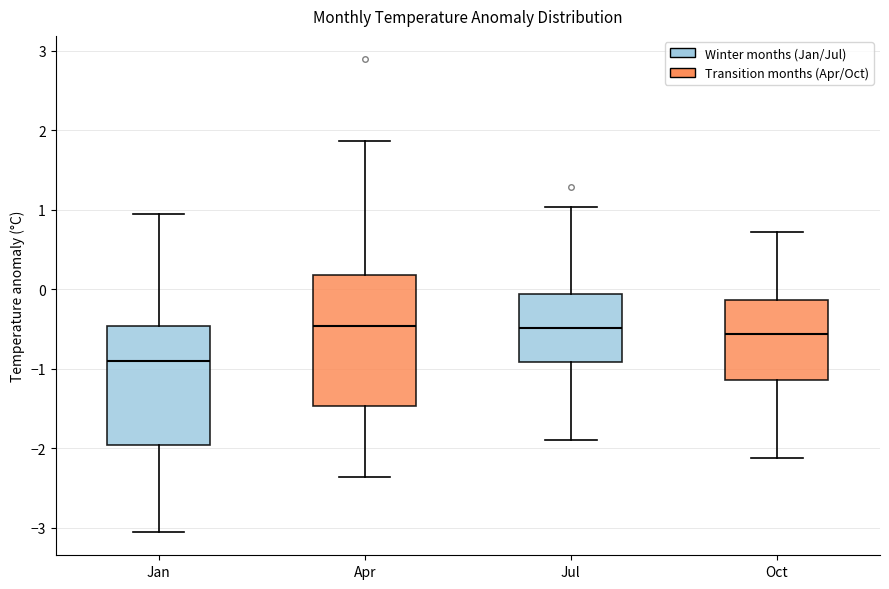

Reading left to right, read every box against the y-axis: the position of its median line, the range the box covers, and the ends of its whiskers. The values are not printed on the chart, so give them approximately, as read against the axis.

Jan: median -0.9, box -2.0 to -0.5, whiskers -3.0 to 1.0
Apr: median -0.5, box -1.5 to 0.2, whiskers -2.4 to 1.9
Jul: median -0.5, box -0.9 to -0.1, whiskers -1.9 to 1.0
Oct: median -0.6, box -1.1 to -0.1, whiskers -2.1 to 0.7